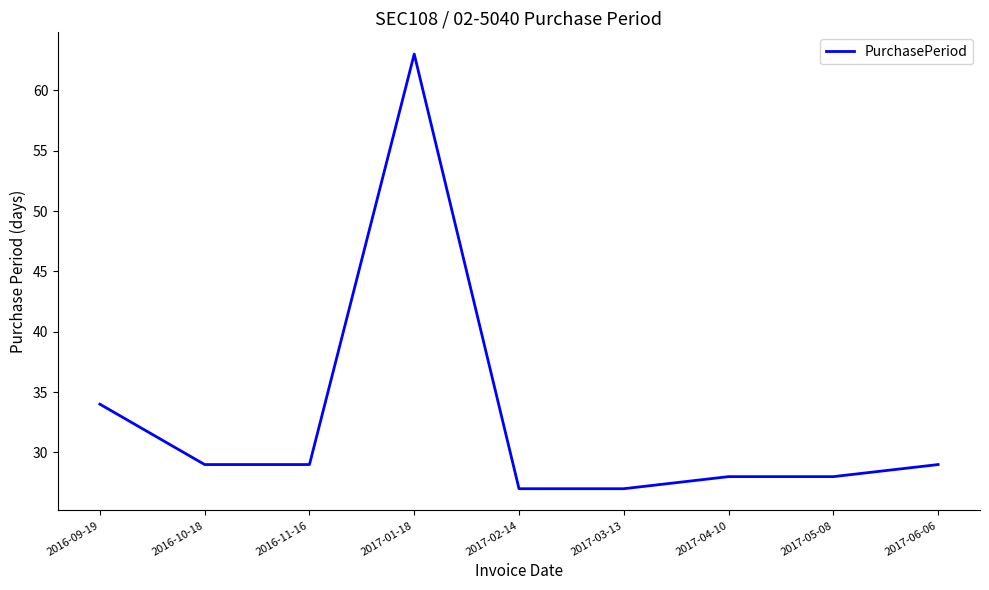

What is the change in value from 2016-11-16 to 2017-01-18?

+34